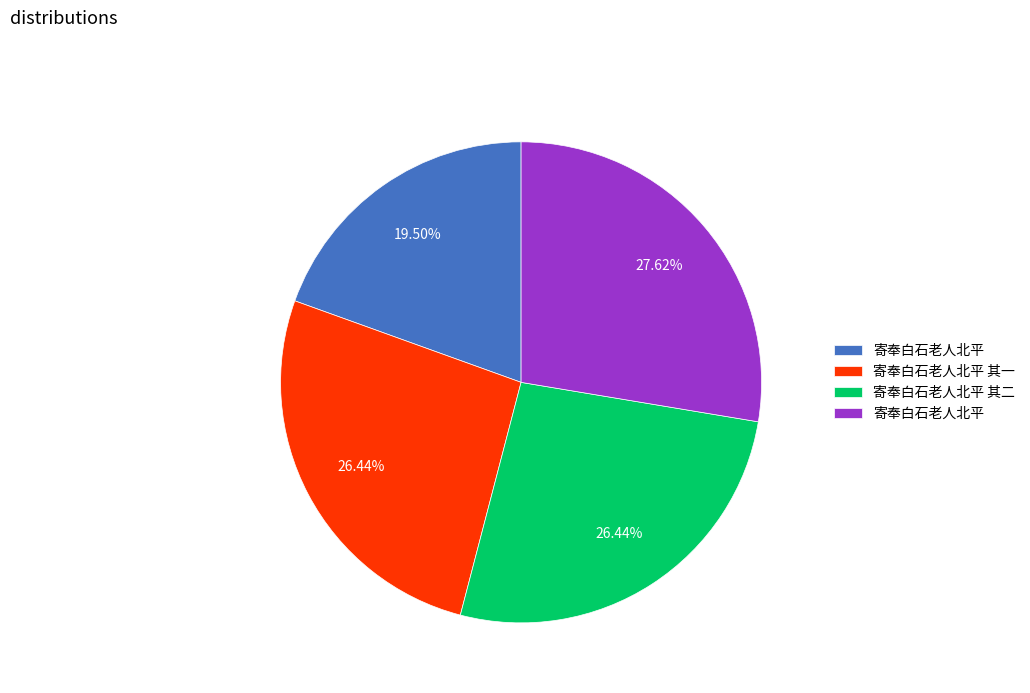

Is there any slice that represents more than half of the pie?

No